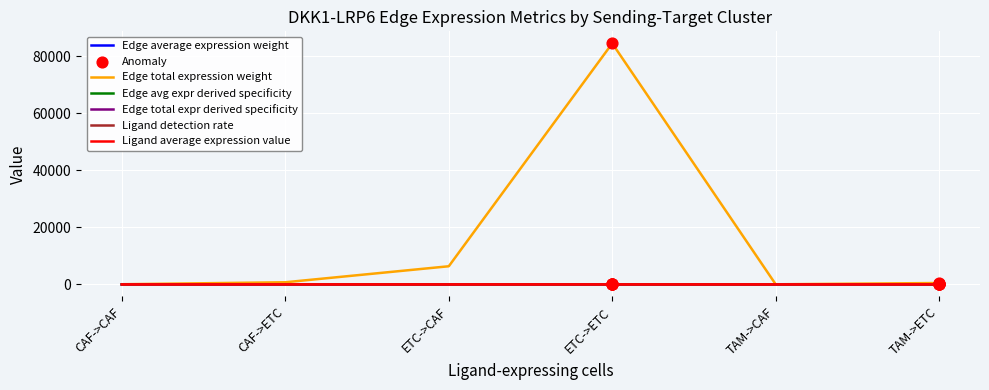

Which series has the widest spread of values?

Edge total expression weight